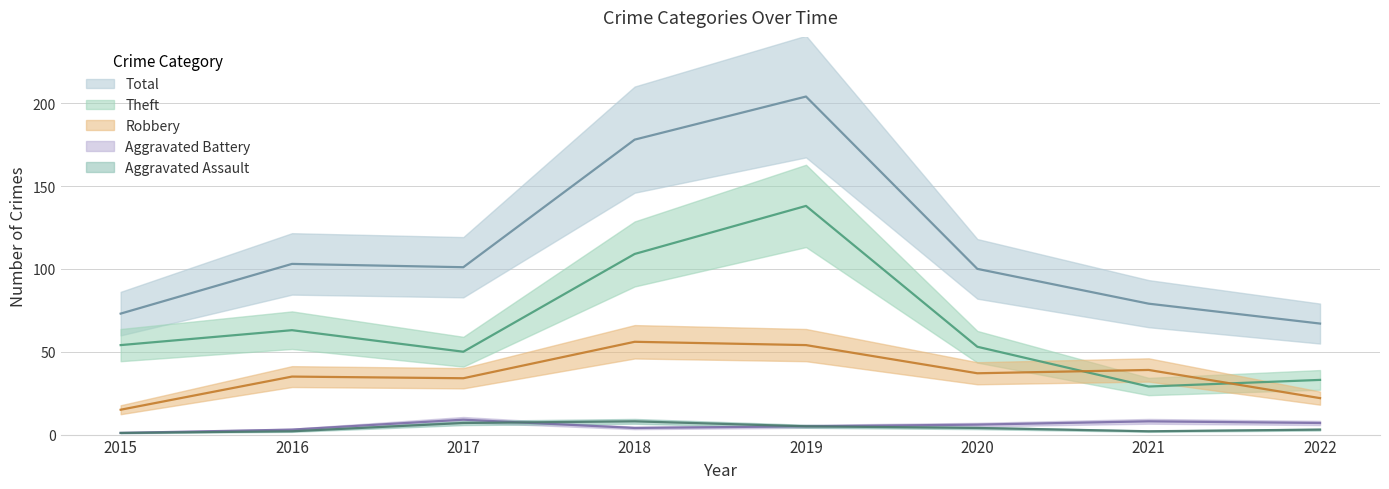

True or false: Aggravated Assault has more than 1 interior local peaks.

False